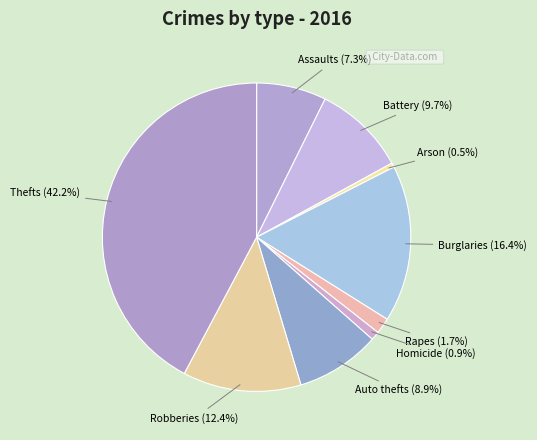

Which category has the biggest portion of the pie?

Thefts